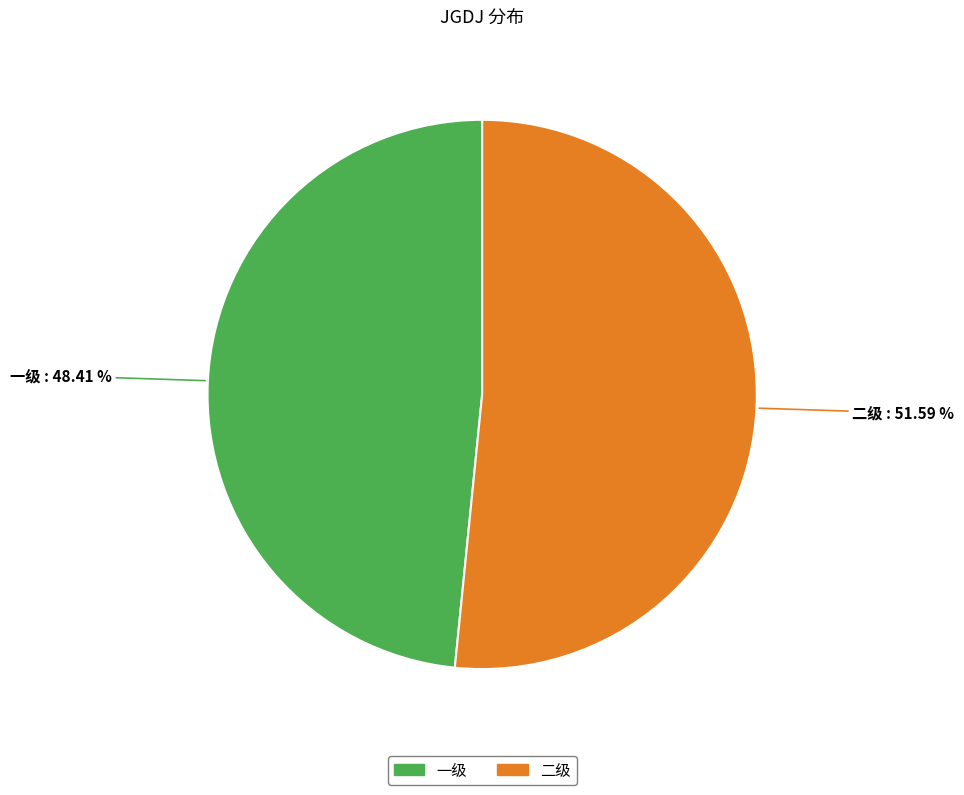

True or false: 一级 accounts for 39% of the total.

False